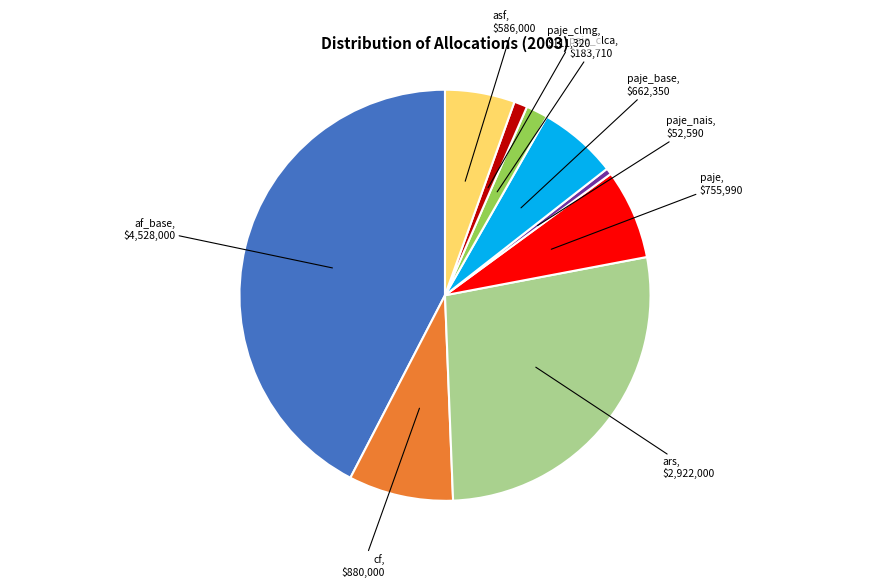

Is there any slice that represents more than half of the pie?

No